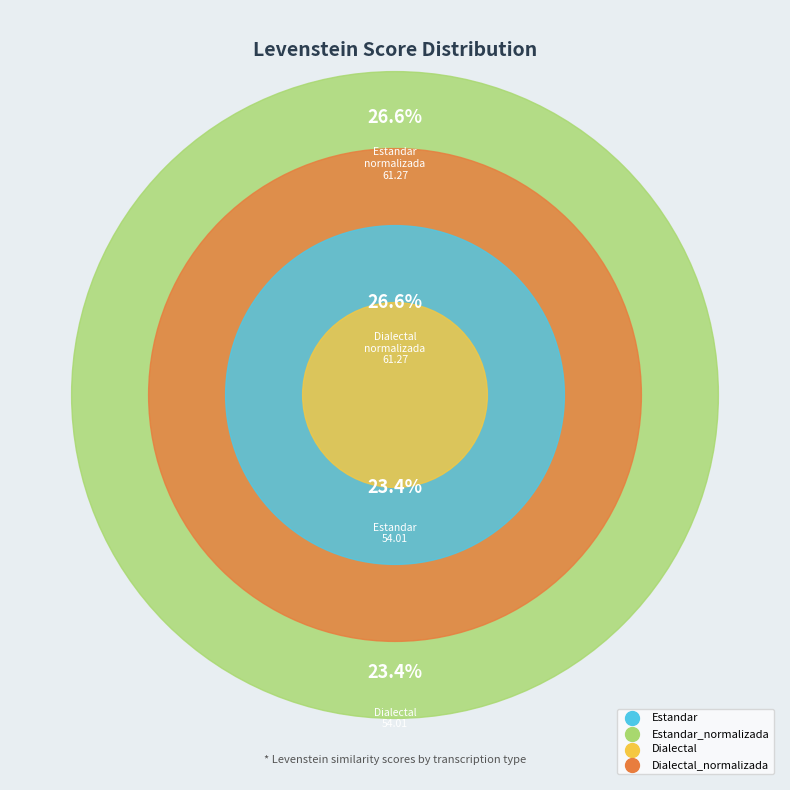

Combined, do Dialectal and Dialectal_normalizada account for over 50%?

No